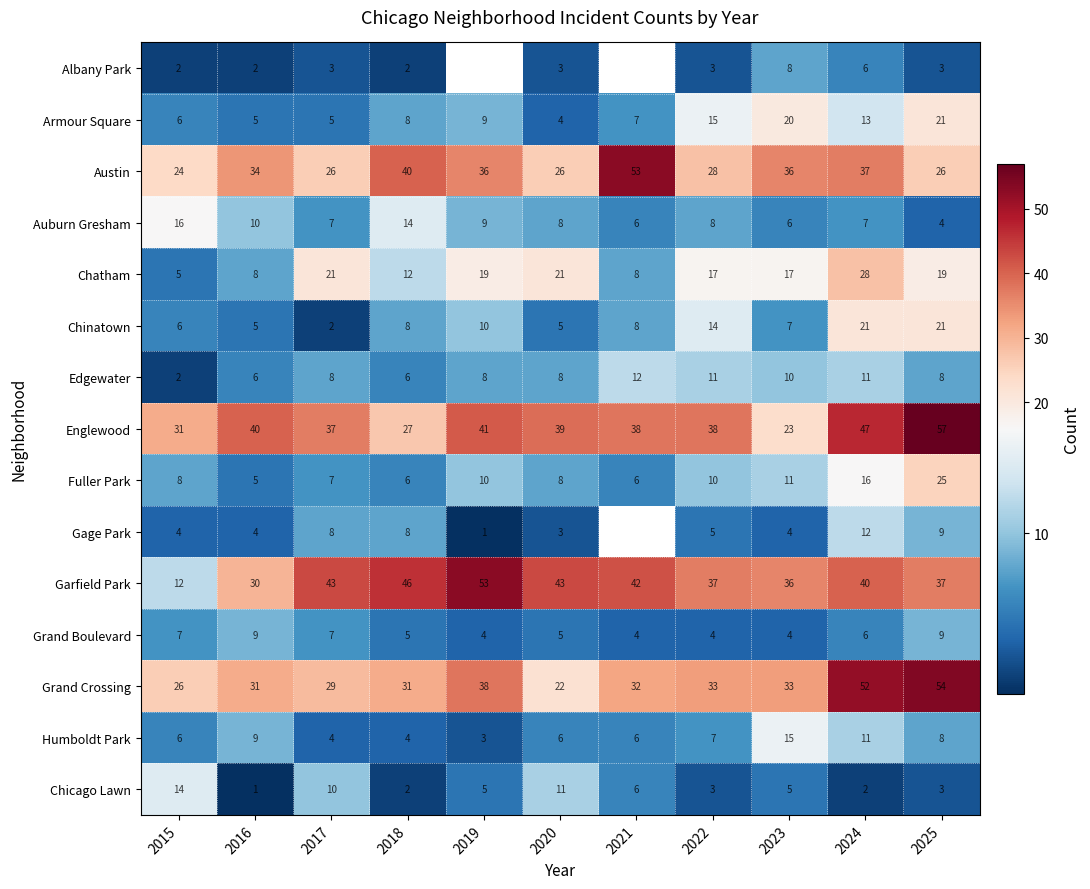

What is the approximate value of Austin at 2021, to the nearest 10?

50